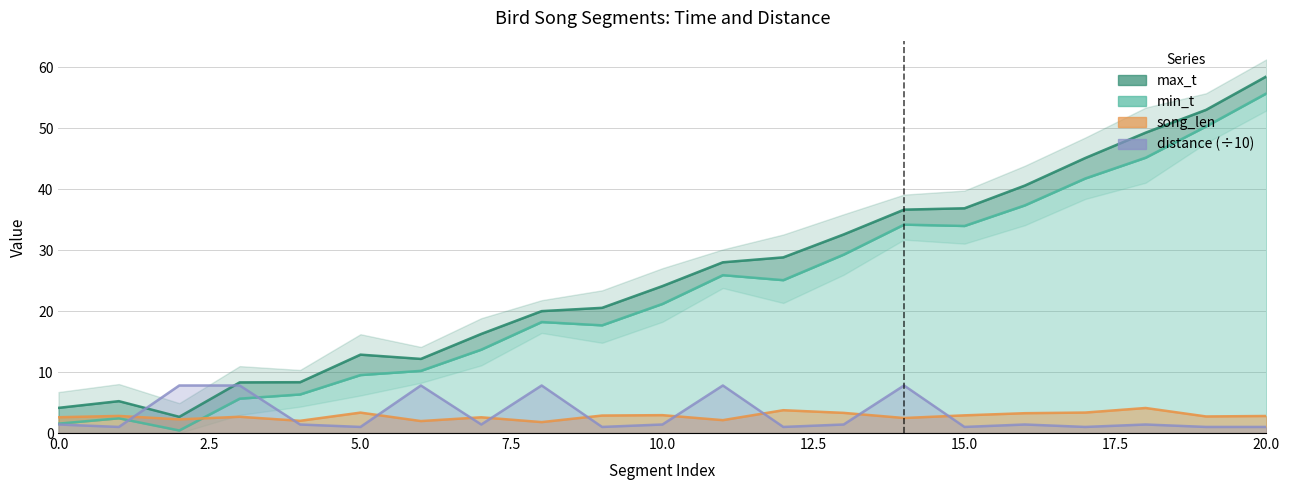

Between 12 and 17, which series saw the biggest shift?

min_t